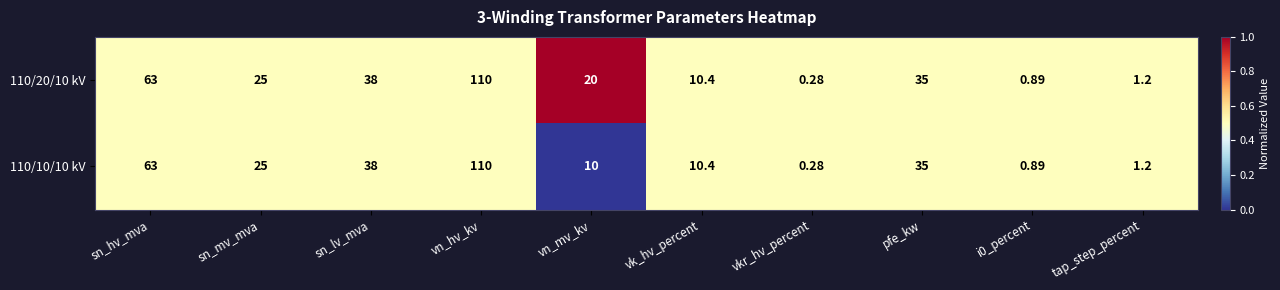

At how many categories does at least one series exceed 0?

10